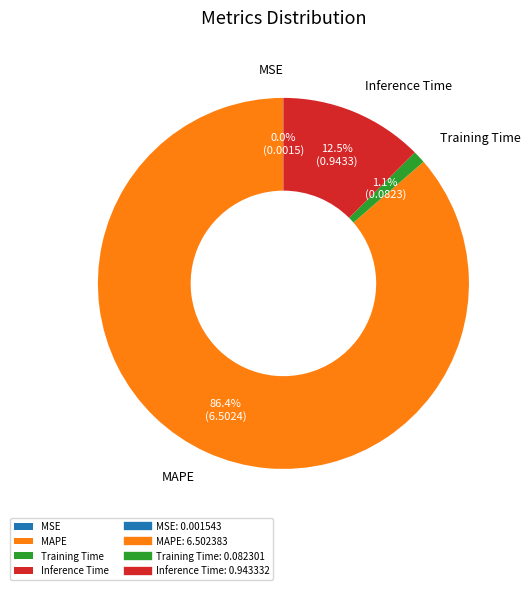

What is the largest slice in the pie chart?

MAPE